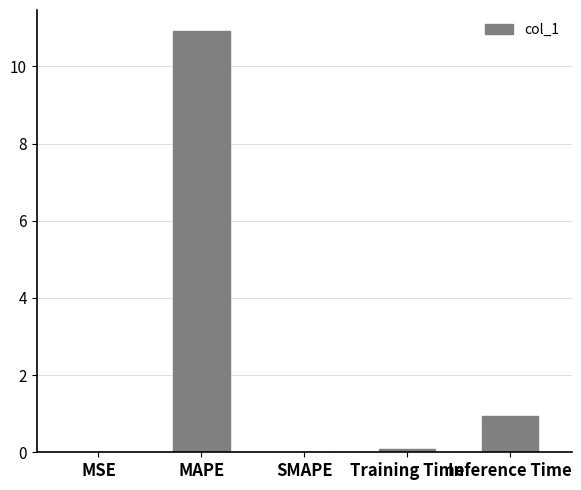

Between Training Time and MAPE, which is larger?

MAPE